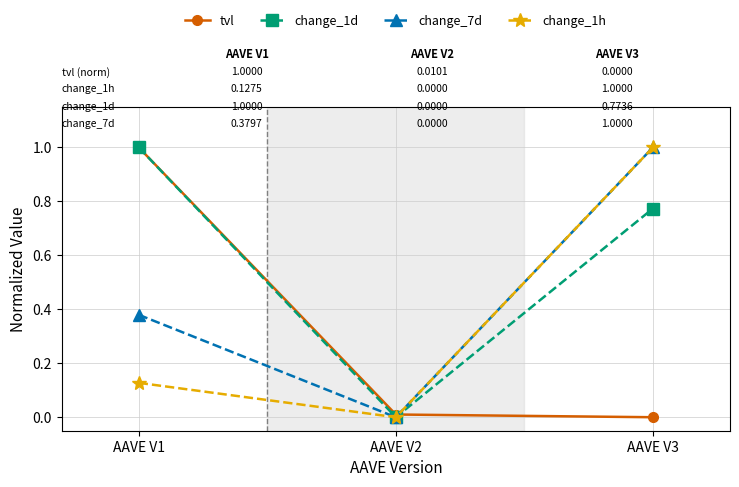

Between AAVE V1 and AAVE V3, which series saw the biggest shift?

tvl